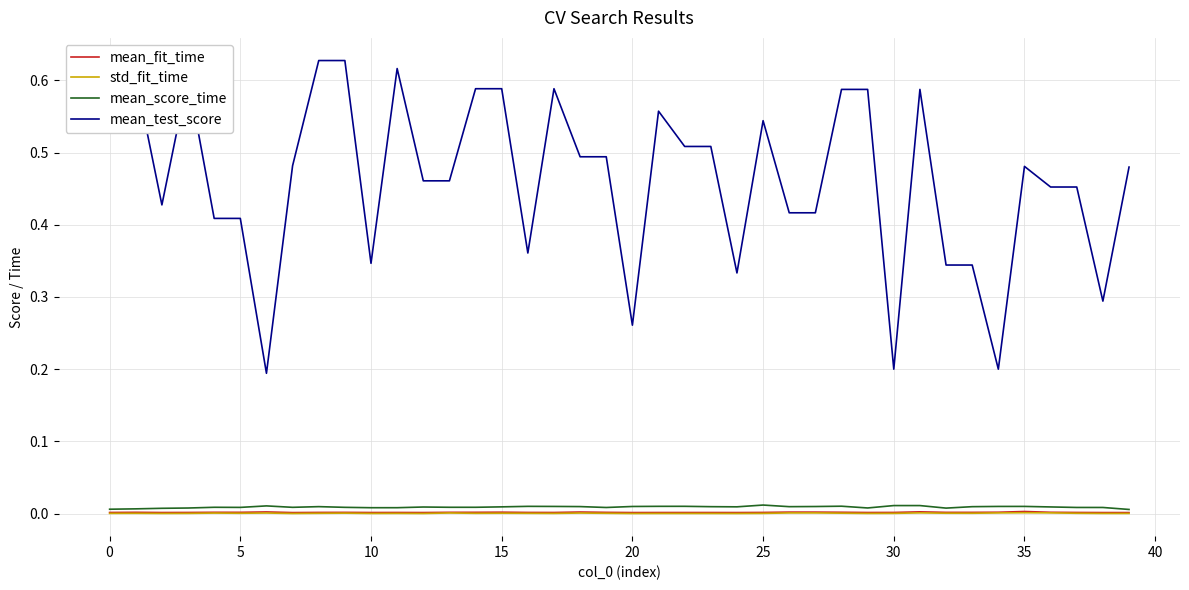

True or false: mean_fit_time and mean_test_score cross at least once.

False